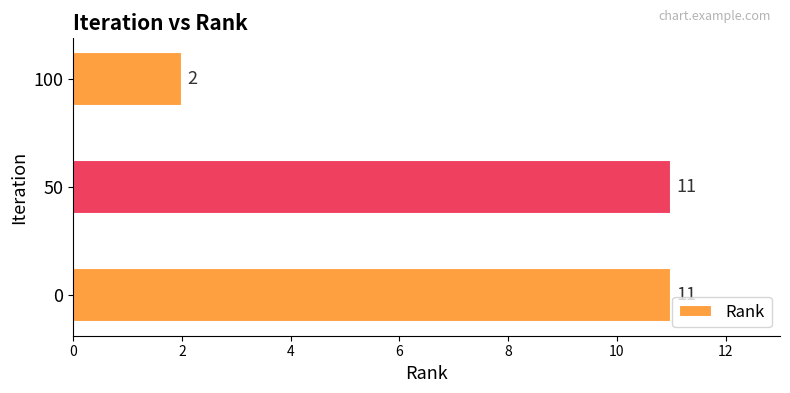

What is the ratio of the value at 50 to the value at 100?

5.5